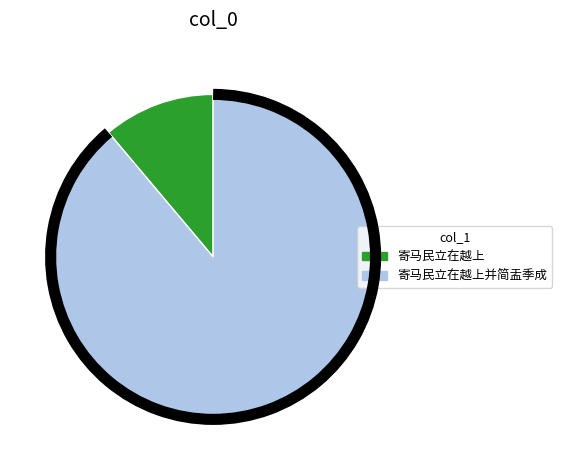

Approximately how many times larger is the value at 寄马民立在越上并简盂季成 compared to 寄马民立在越上?

8.0